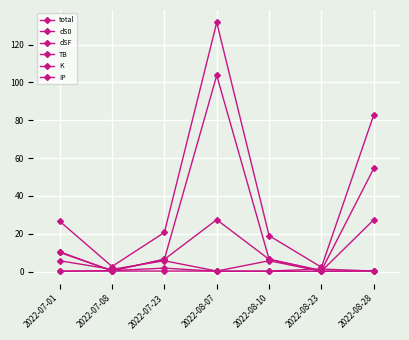

What is the difference between the K values at 2022-07-01 and 2022-07-23?

1.7